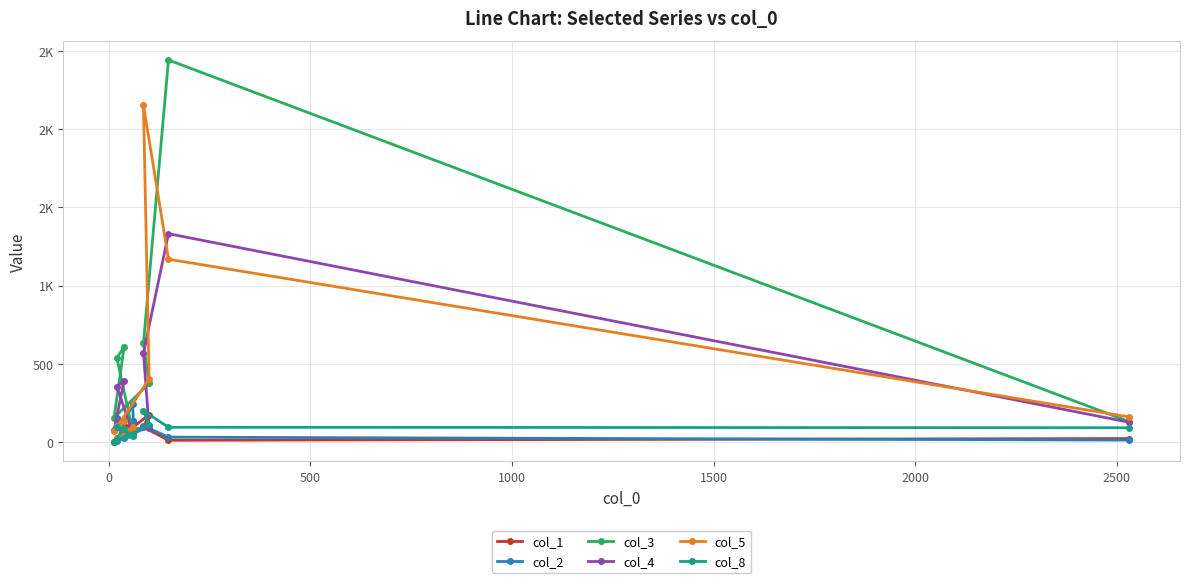

What are all the series names shown in the legend?

col_1, col_2, col_3, col_4, col_5, col_8